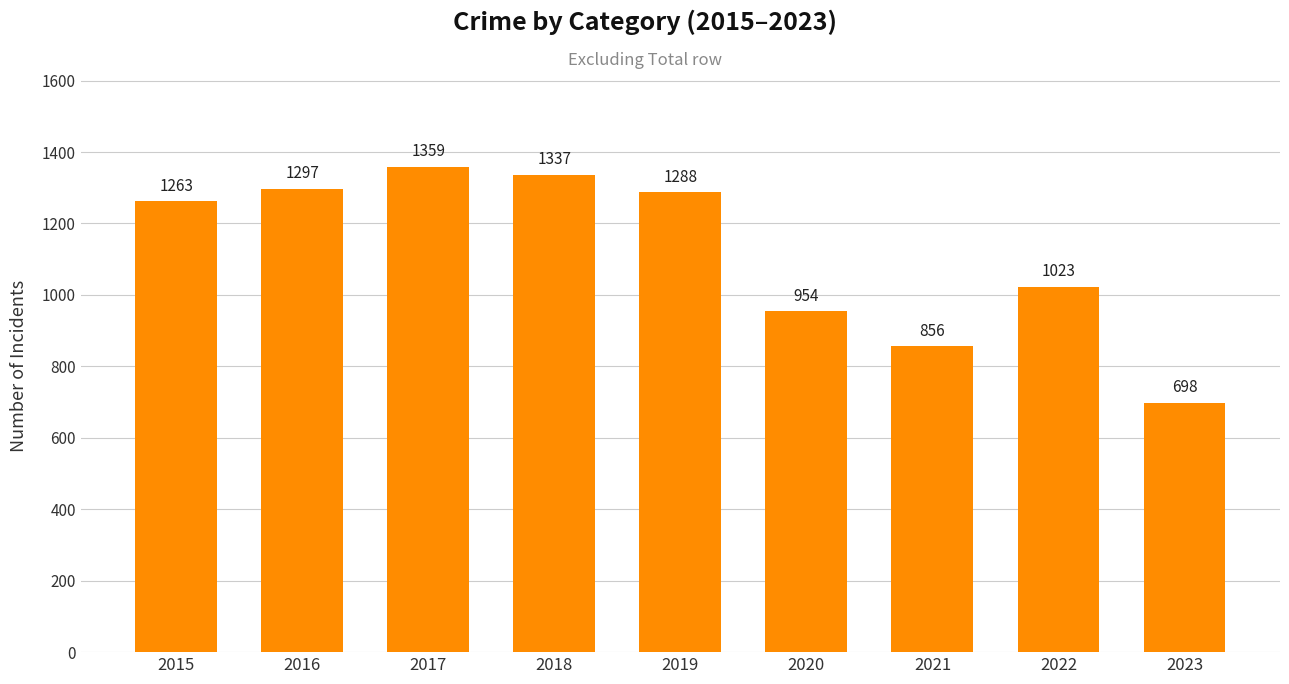

What is the difference between the maximum and minimum values?

661